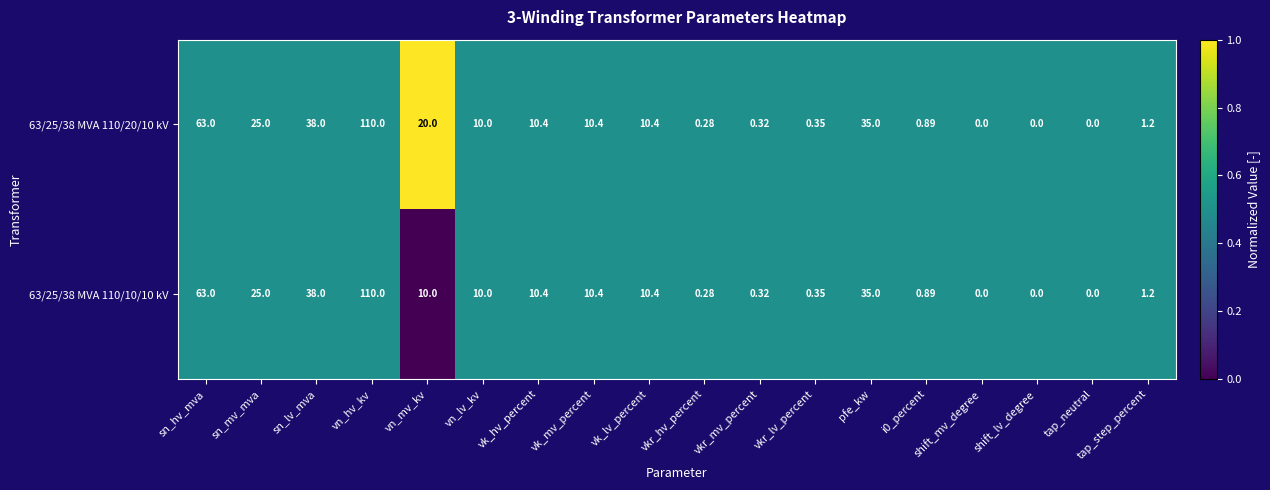

At which label is 63/25/38 MVA 110/20/10 kV closest to 55?

sn_hv_mva